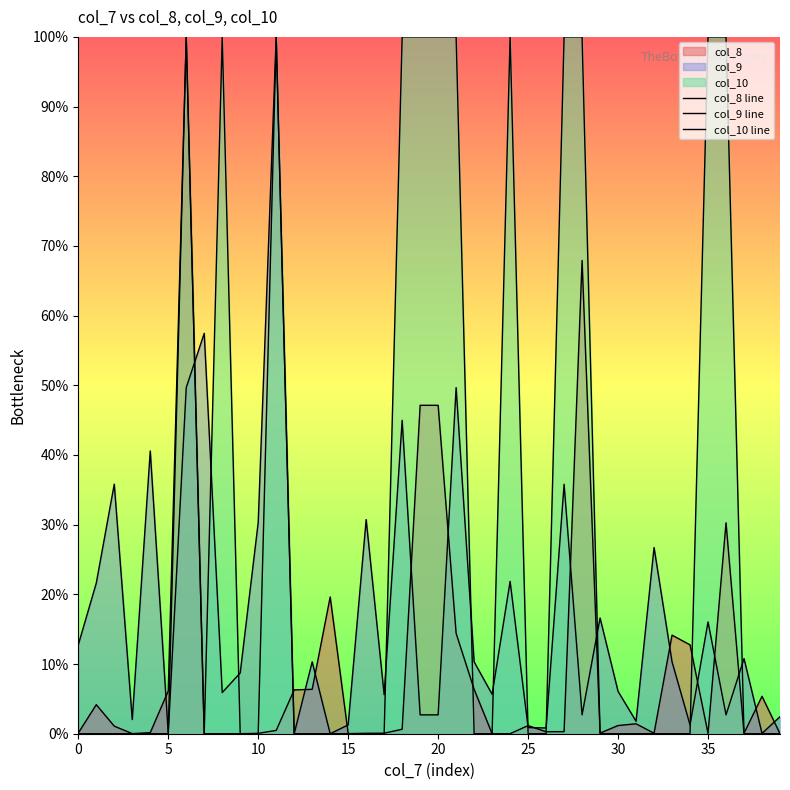

Rank the series by their average value, from highest to lowest.

col_10 line, col_9 line, col_8 line